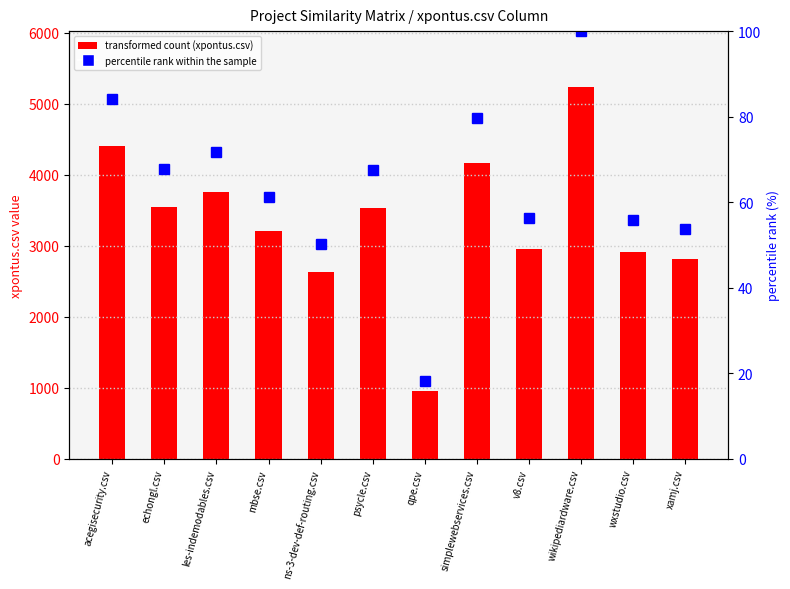

What is the lowest value of the percentile rank within series series?

18.1